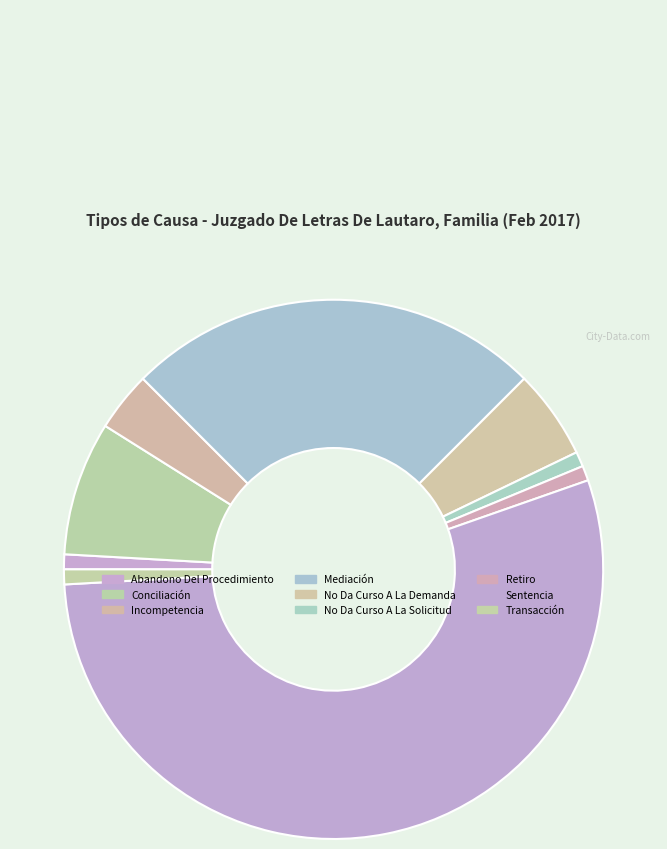

What percentage is the Mediación slice, to the nearest percent?

25%